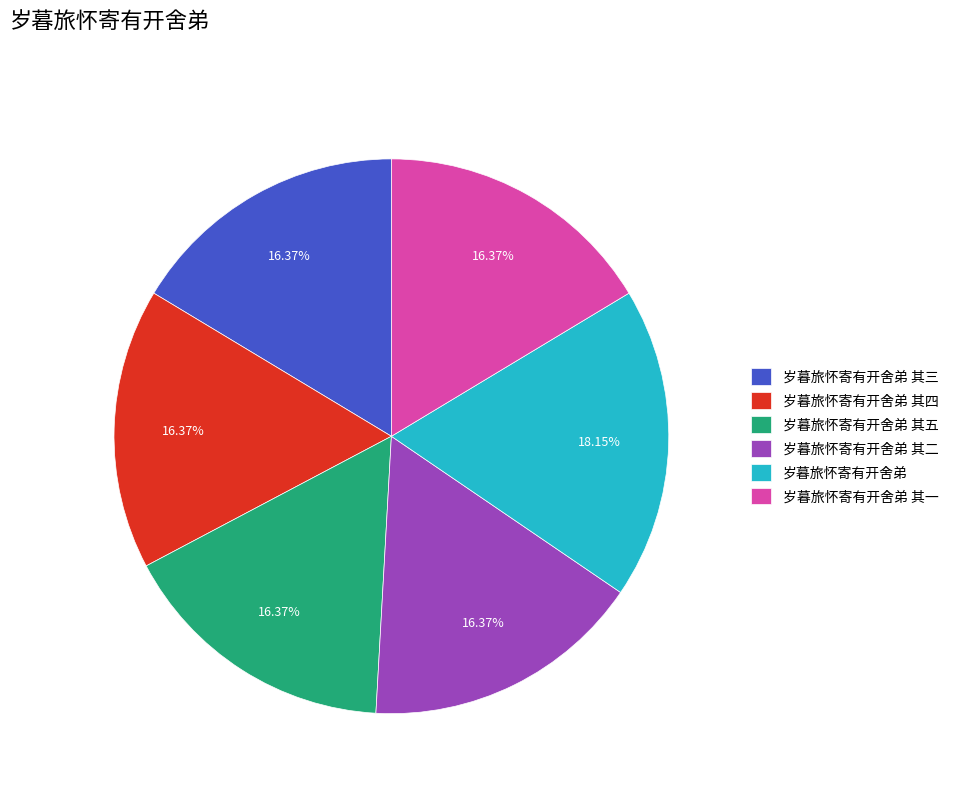

Does any single category account for the majority?

No